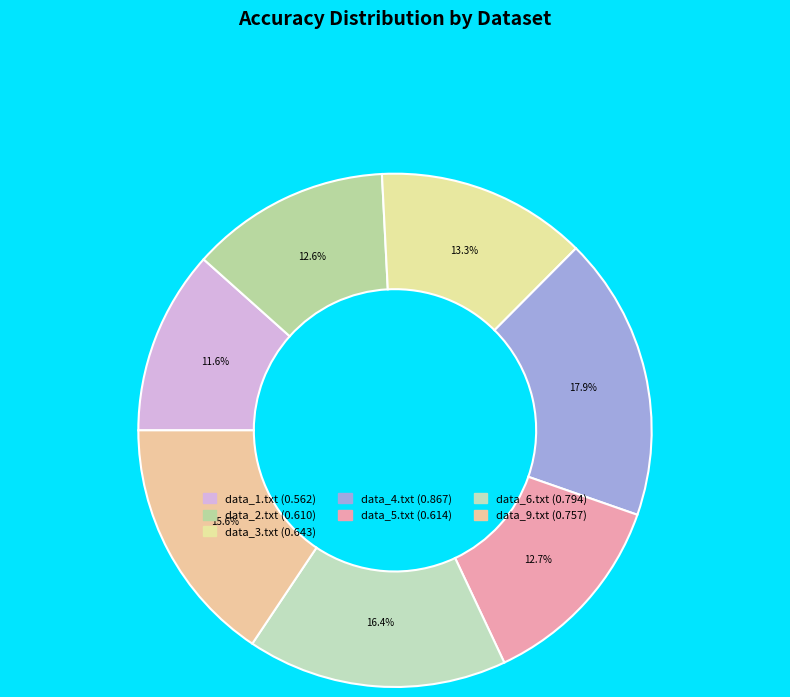

What percentage is the data_2.txt slice, to the nearest percent?

13%